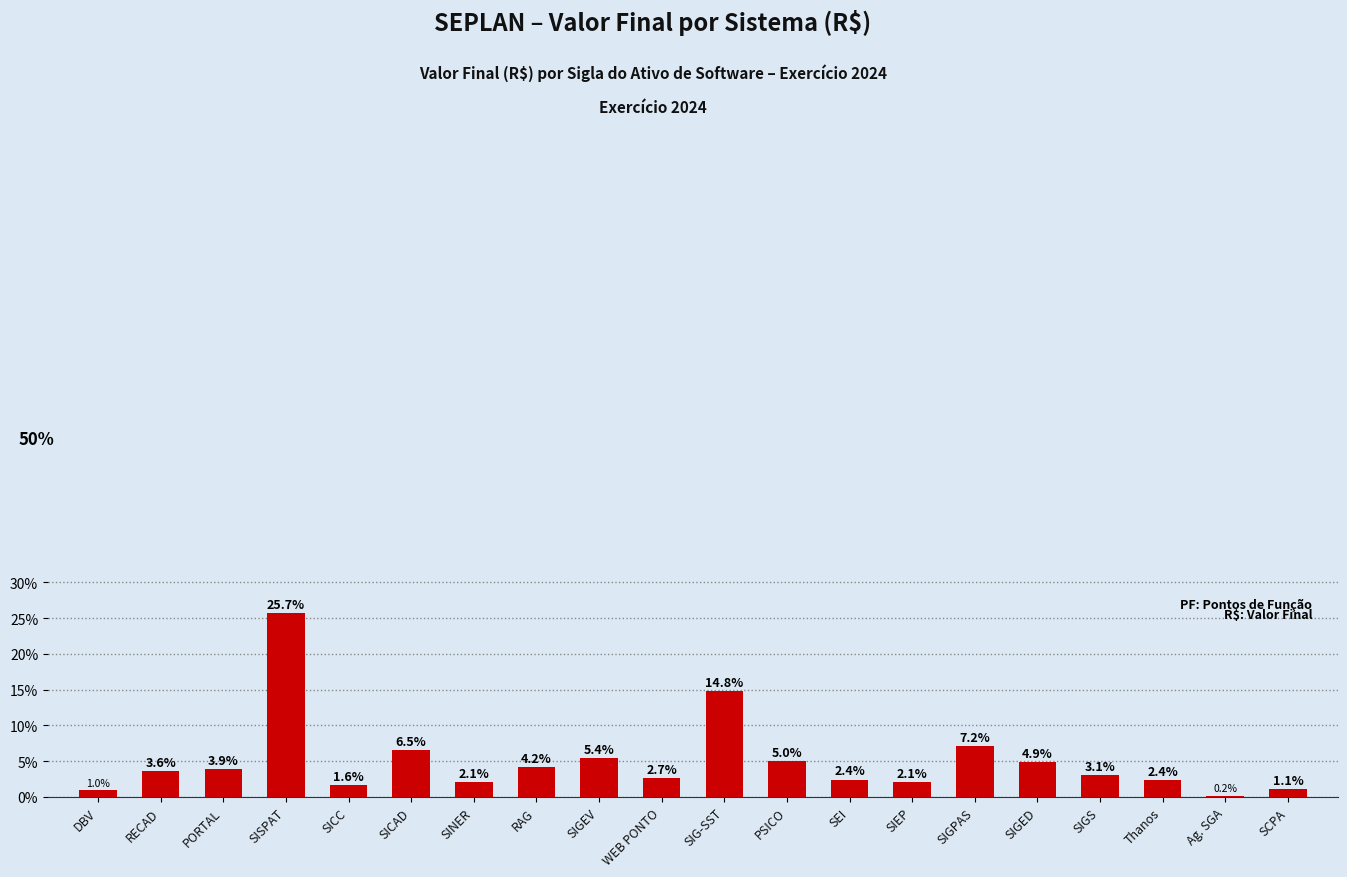

What is the greatest value displayed?

25.7